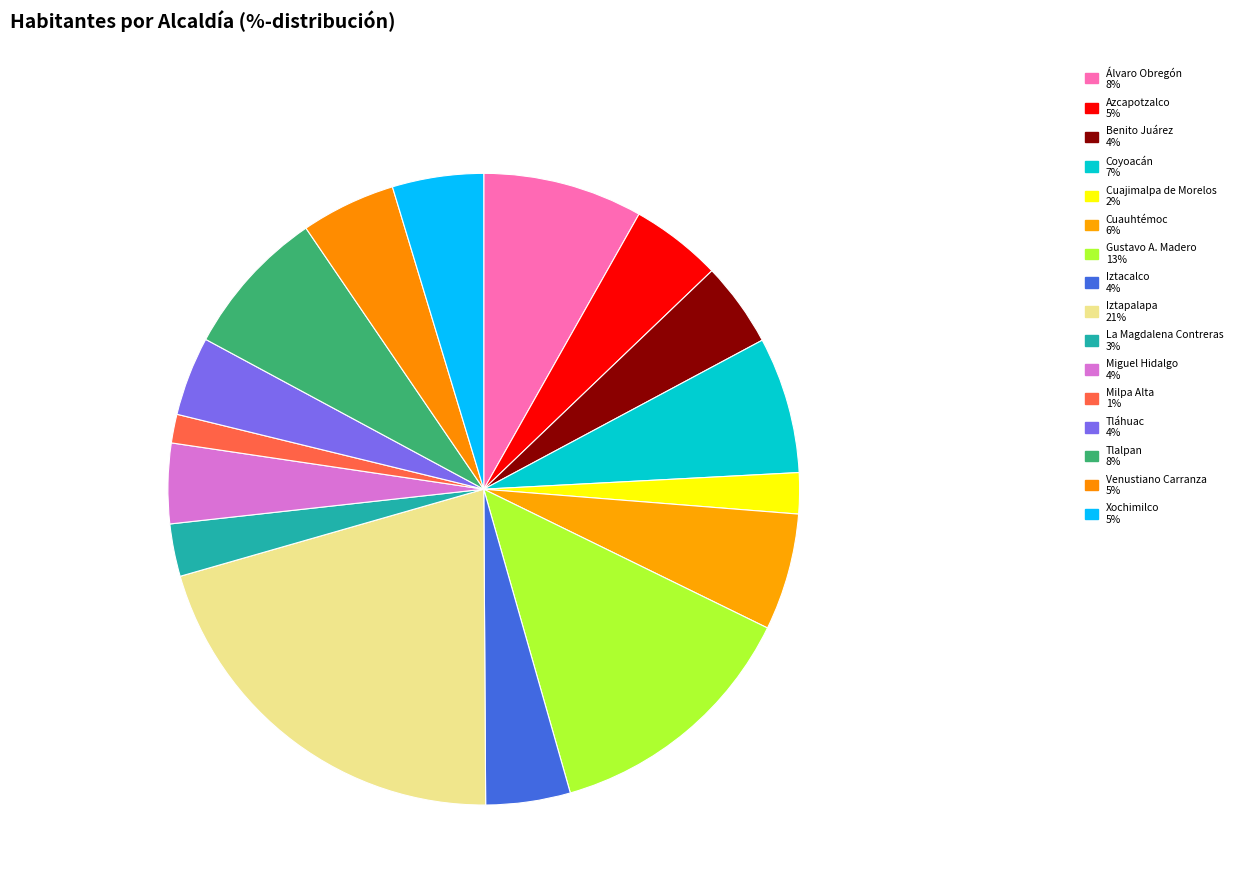

Is it true that Venustiano Carranza is 10% of the pie?

False